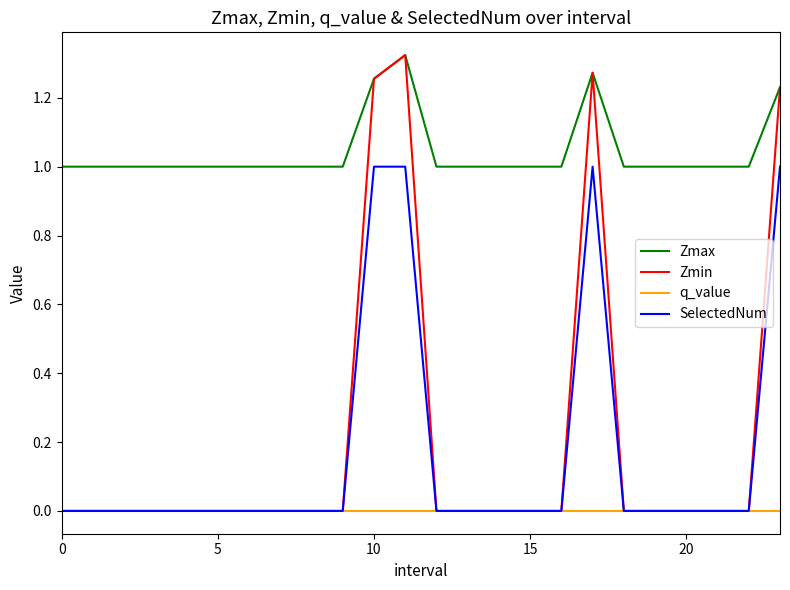

Which series has the largest total across all categories?

Zmax